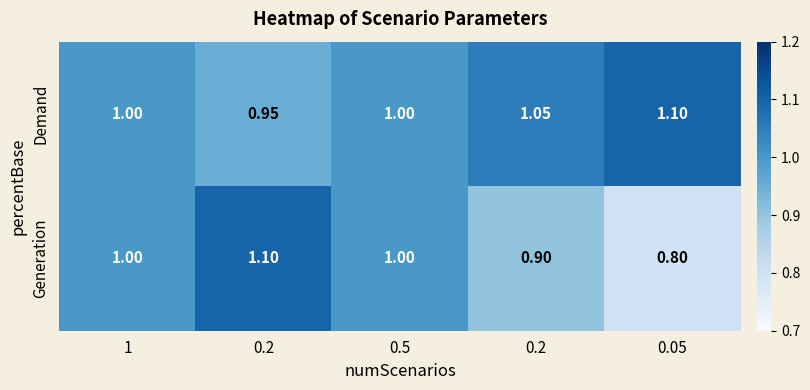

Count the number of data series in this chart.

2